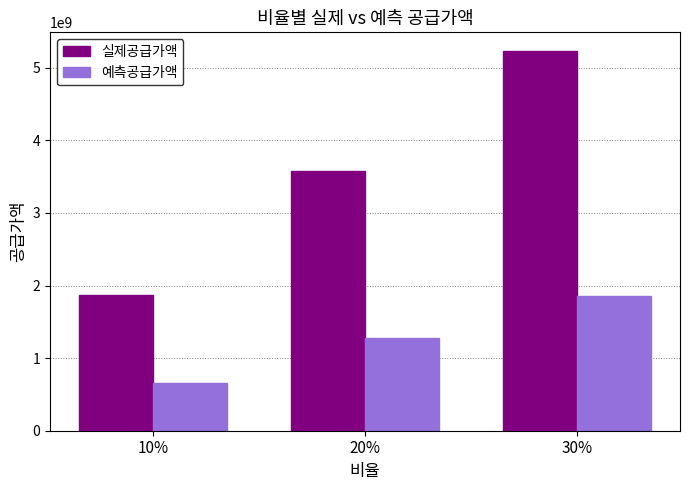

List the series in order of their overall mean, lowest first.

예측공급가액, 실제공급가액